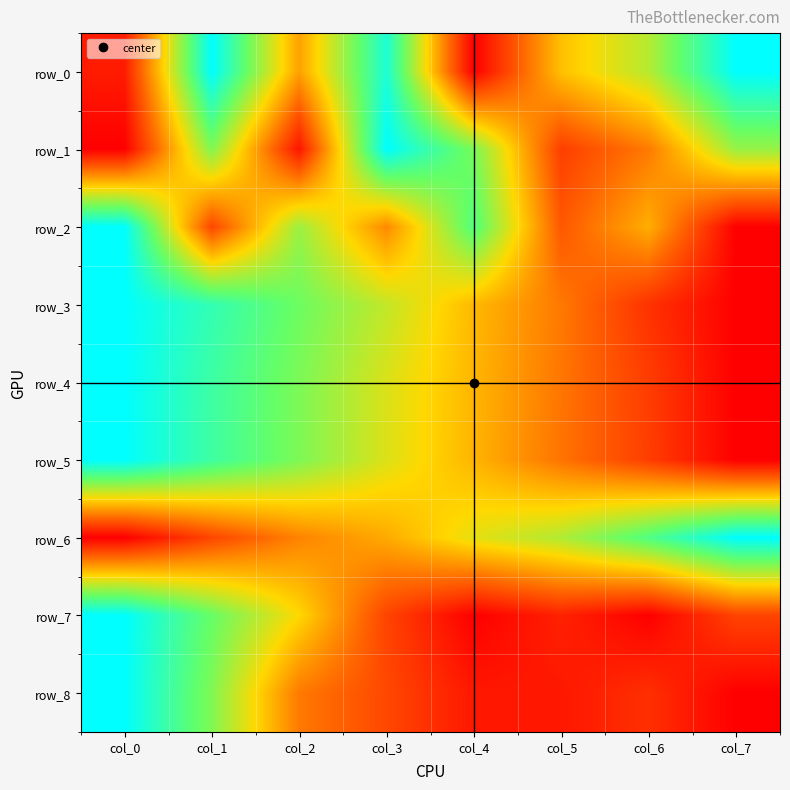

Reading left to right, list all the values displayed in this chart.

row_0: 0.1	1.0	0.4	0.9	0.0	0.4	0.6	1.0
row_1: 0.0	0.7	0.1	1.0	0.7	0.2	0.3	0.7
row_2: 1.0	0.2	0.7	0.3	0.8	0.2	0.4	0.0
row_3: 1.0	0.9	0.7	0.6	0.4	0.3	0.1	0.0
row_4: 1.0	0.9	0.7	0.6	0.4	0.3	0.1	0.0
row_5: 1.0	0.8	0.7	0.6	0.4	0.3	0.2	0.0
row_6: 0.0	0.2	0.3	0.4	0.5	0.6	0.8	1.0
row_7: 1.0	0.8	0.5	0.2	0.0	0.1	0.0	0.2
row_8: 1.0	0.7	0.3	0.2	0.1	0.1	0.1	0.0